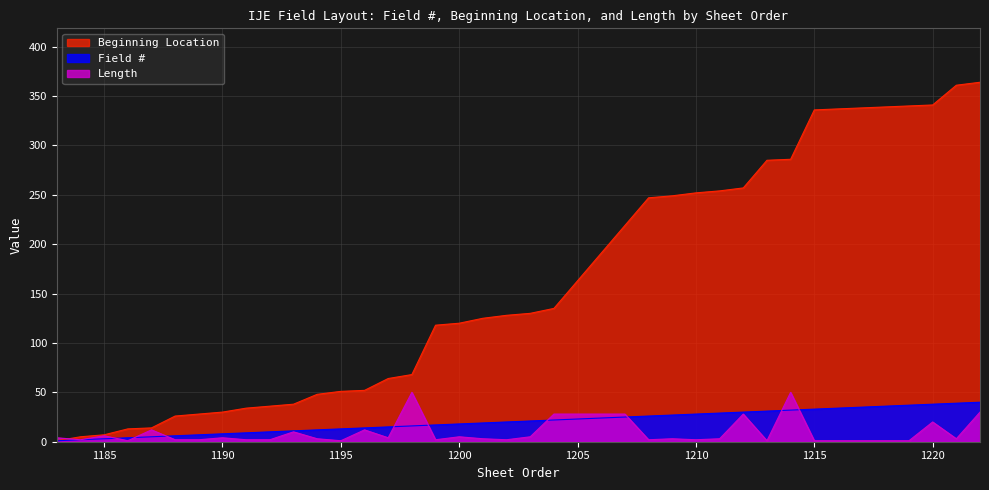

How many lines are shown in the chart?

3